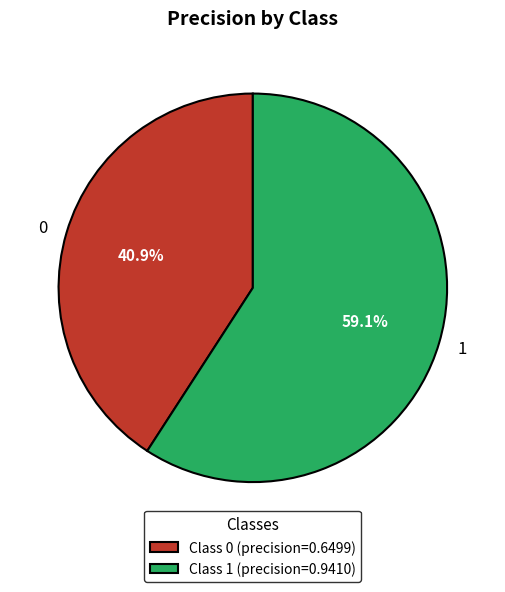

Is 0 the majority of the pie?

No